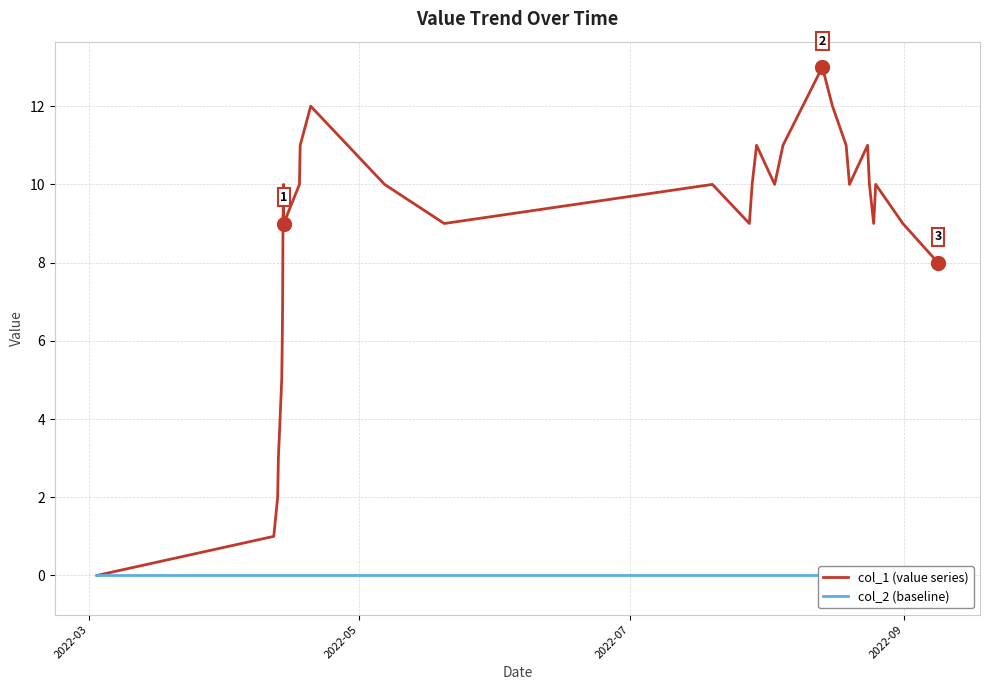

True or false: col_1 (value series) and col_2 (baseline) intersect in this chart.

False